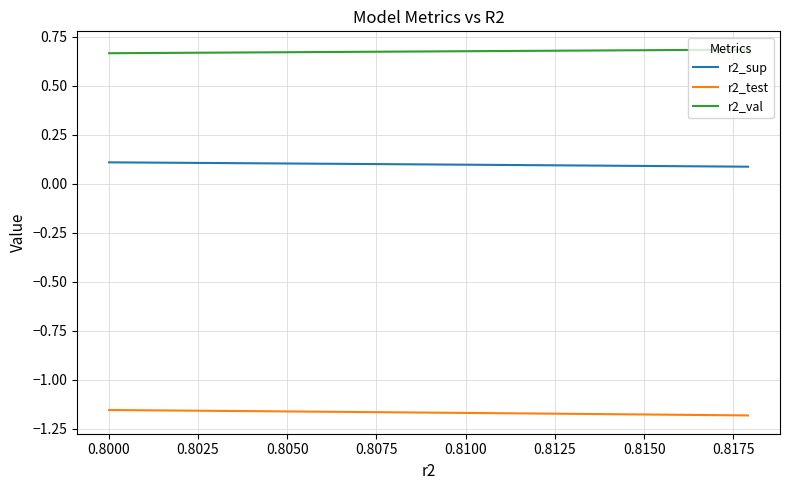

List the series in order of their peak value, lowest first.

r2_test, r2_sup, r2_val